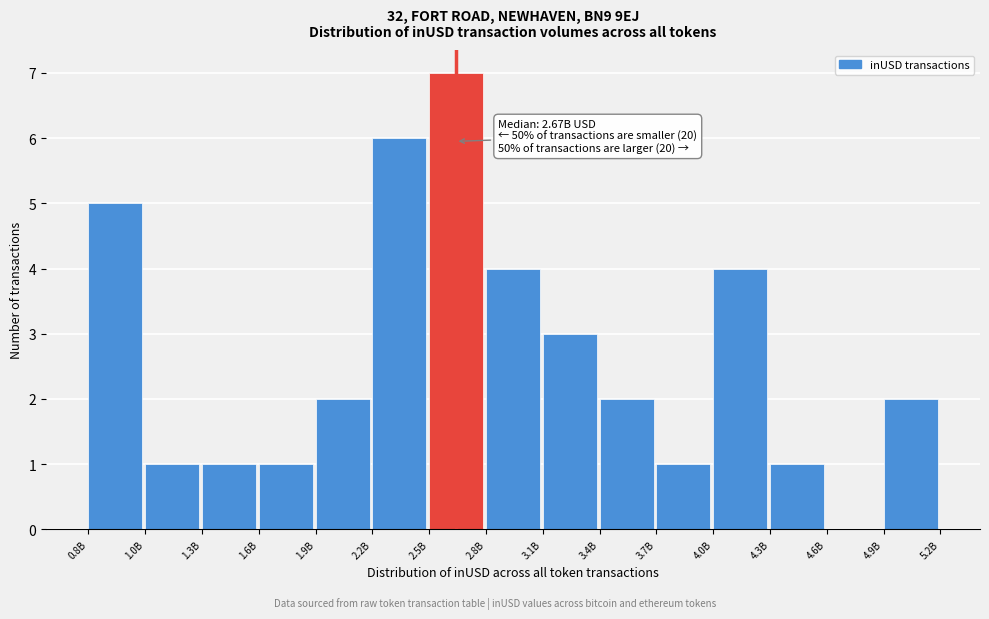

Reading left to right, list all the values displayed in this chart.

0.8B=5	1.0B=1	1.3B=1	1.6B=1	1.9B=2	2.2B=6	2.5B=7	2.8B=4	3.1B=3	3.4B=2	3.7B=1	4.0B=4	4.3B=1	4.6B=0	4.9B=2